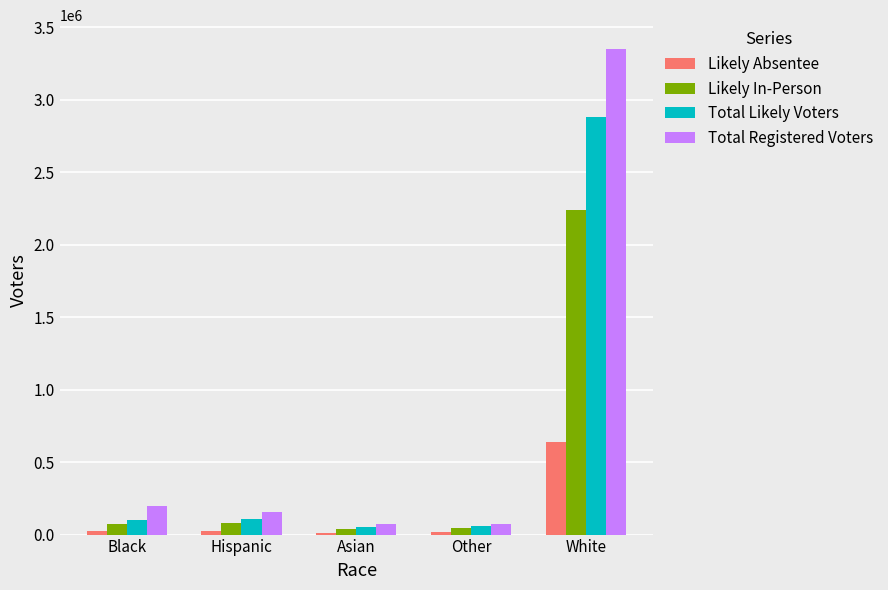

Count the number of categories in the chart.

5